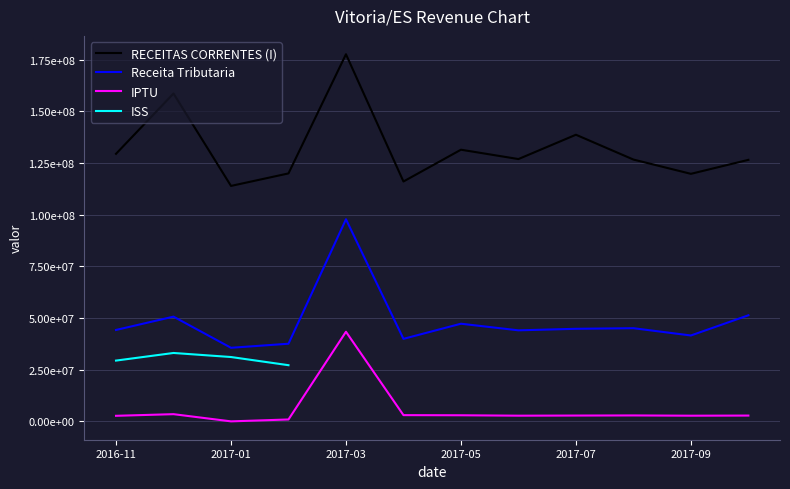

At which category does IPTU reach its first local valley?

2017-01